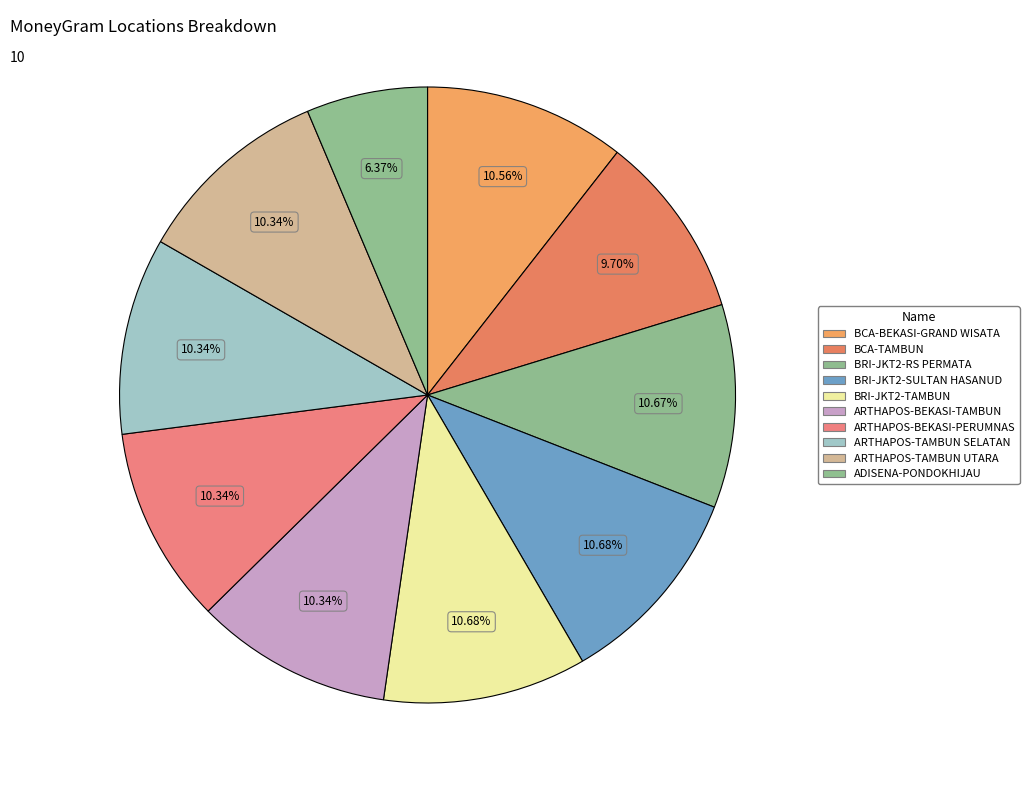

How many slices are in this pie chart?

10